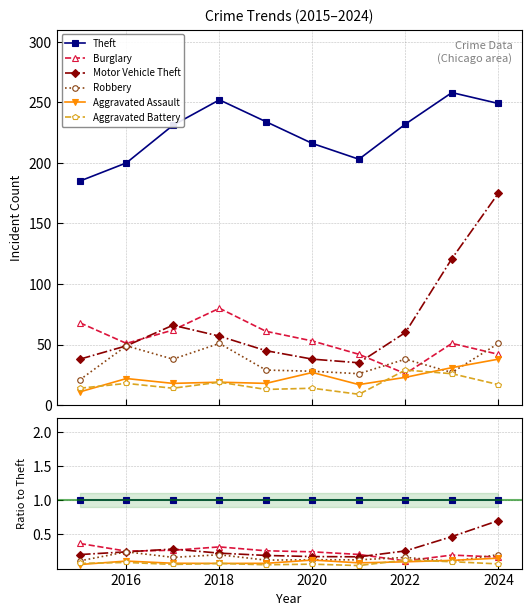

At how many categories does at least one series exceed 0?

10